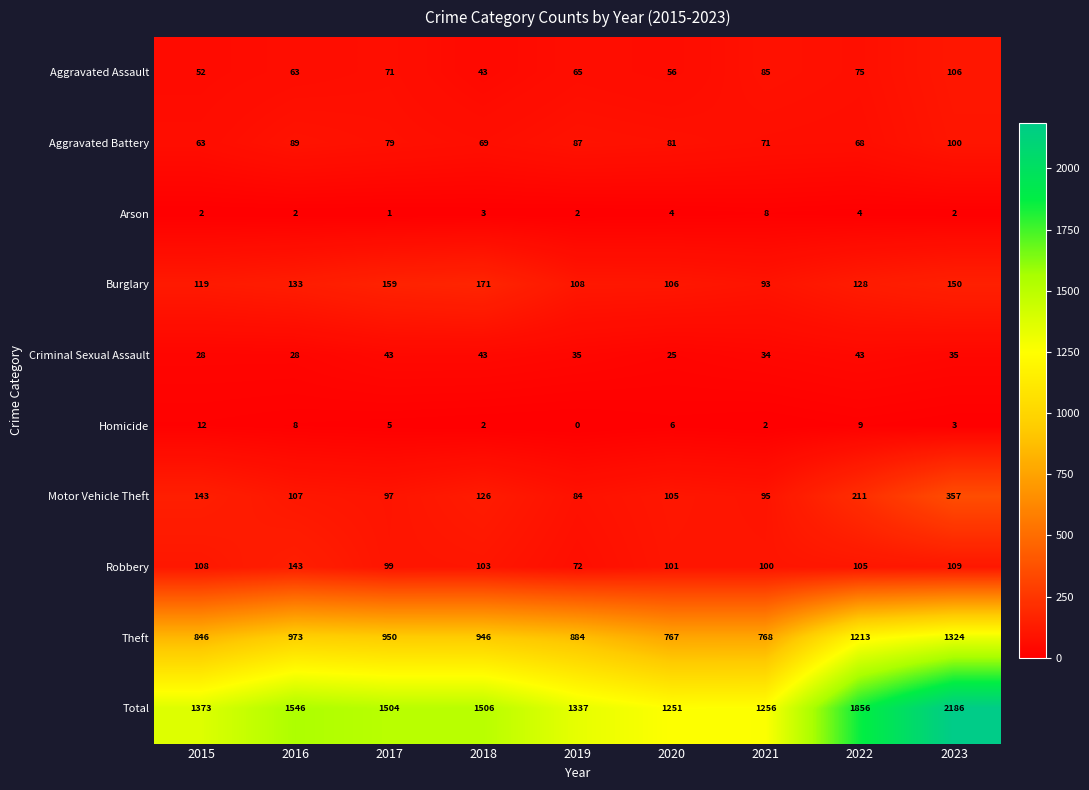

What is the sum of all Aggravated Assault values?

616